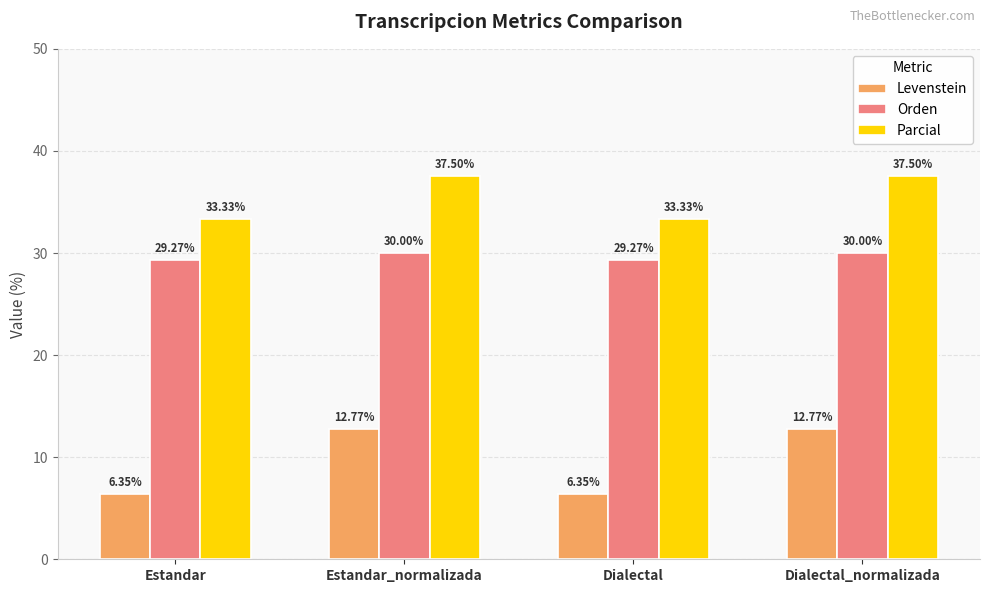

At which label does Parcial first exceed 37?

Estandar_normalizada